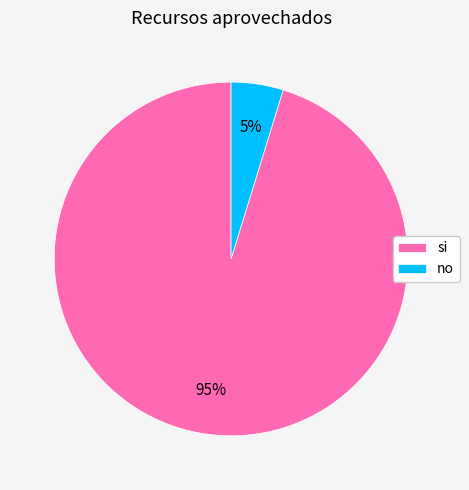

Which slice is the largest?

si